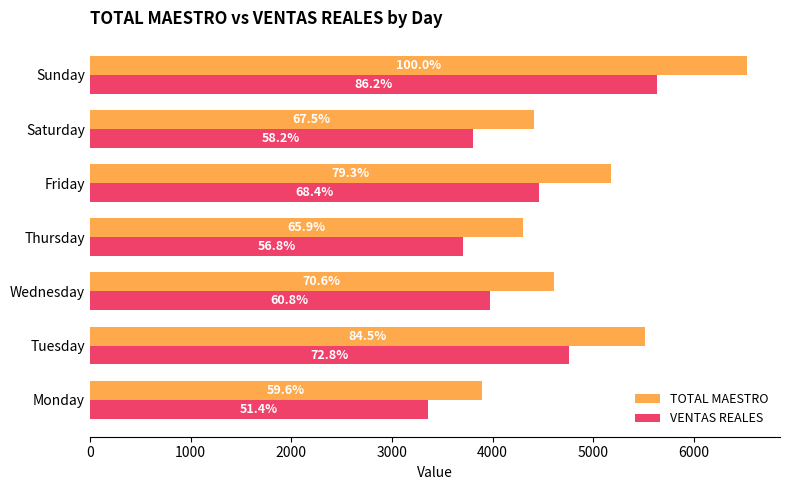

What is the value of the TOTAL MAESTRO bar at the 2nd from the left?

5515.1